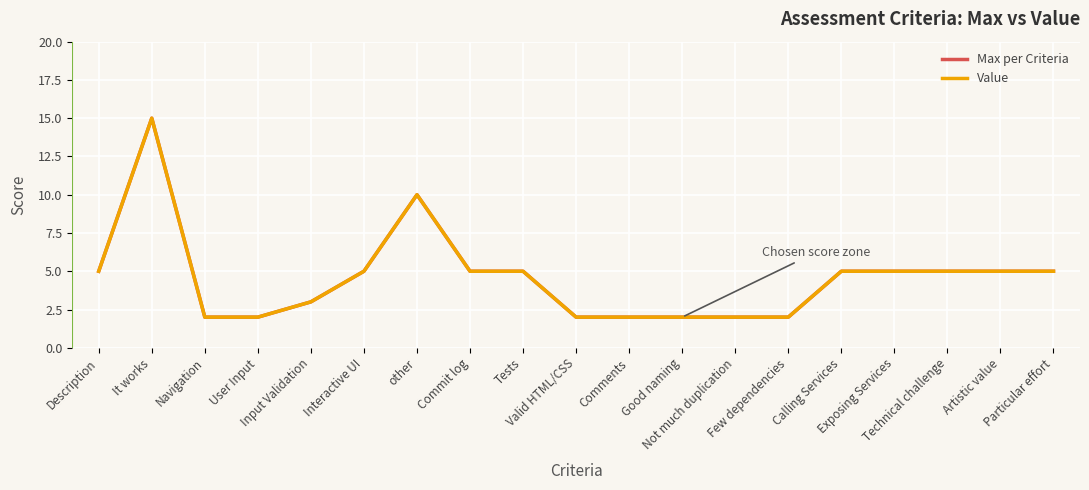

Which series changed the most between It works and Few dependencies?

Max per Criteria